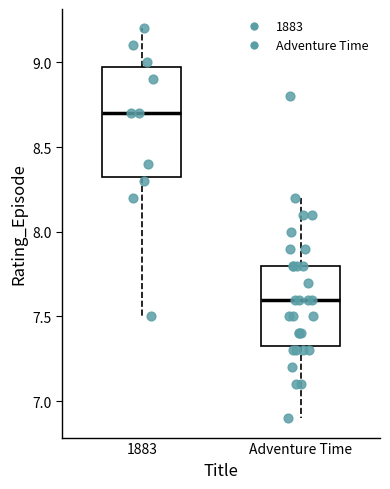

Reading left to right, transcribe this box plot: for each box, give where its median line is, the range the box spans, and where its two whiskers end, as read against the y-axis. The values are not printed on the chart, so give them approximately, as read against the axis.

1883: median 8.70, box 8.35 to 9.00, whiskers 7.50 to 9.20
Adventure Time: median 7.60, box 7.35 to 7.80, whiskers 6.90 to 8.20